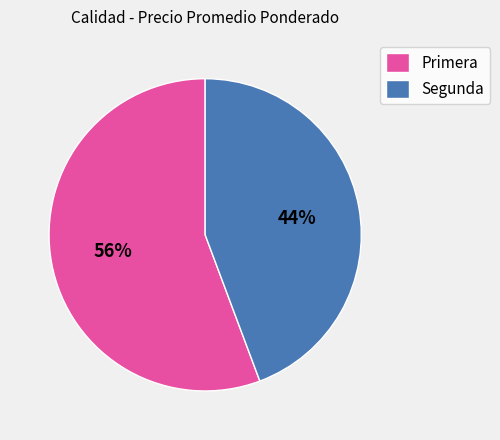

Which has a higher value, Segunda or Primera?

Primera